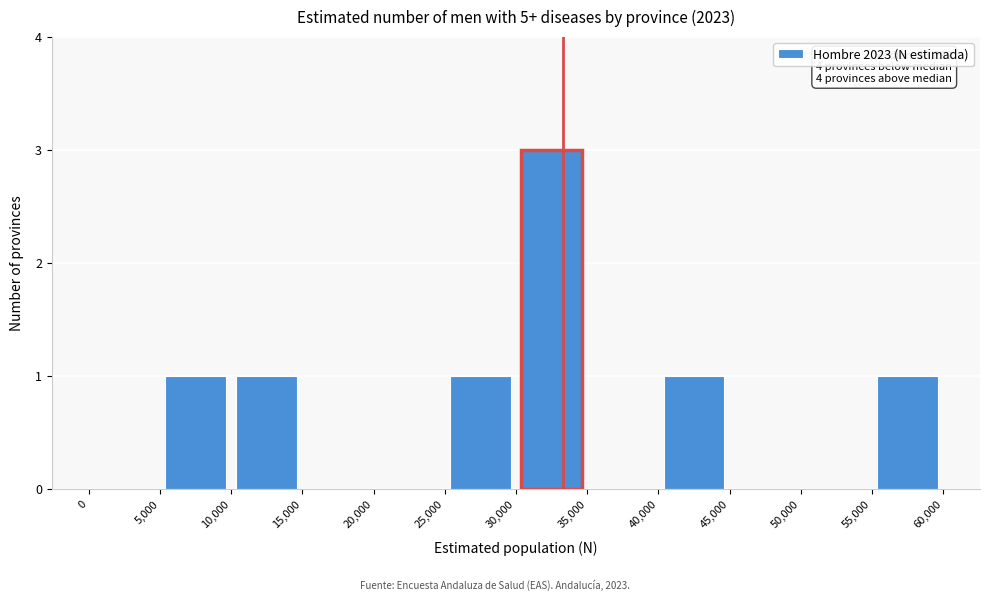

Over which range of the x-axis is the bar tallest?

30,000 to 35,000